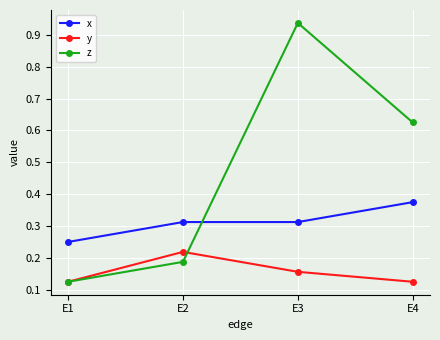

How many y values are between 0 and 1?

4